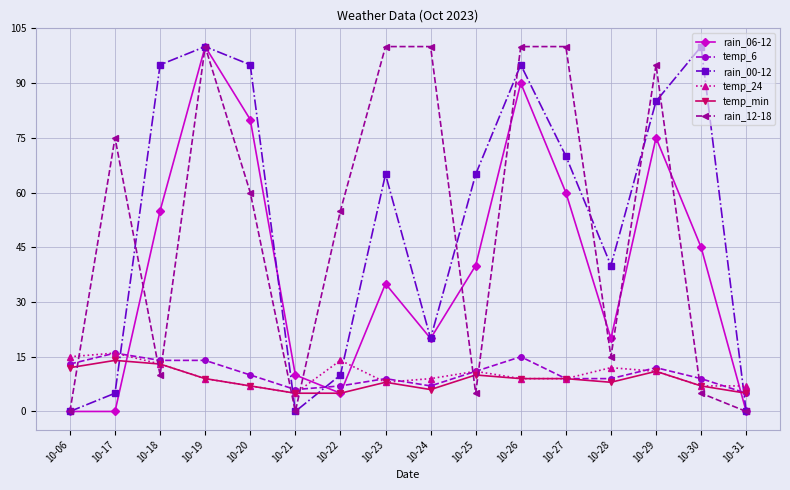

Reading left to right, list all the values displayed in this chart.

rain_06-12: 0	0	55	100	80	10	5	35	20	40	90	60	20	75	45	0
temp_6: 13	16	14	14	10	6	7	9	7	11	15	9	9	12	9	5
rain_00-12: 0	5	95	100	95	0	10	65	20	65	95	70	40	85	100	0
temp_24: 15	16	13	9	7	5	14	8	9	11	9	9	12	11	7	7
temp_min: 12	14	13	9	7	5	5	8	6	10	9	9	8	11	7	5
rain_12-18: 0	75	10	100	60	0	55	100	100	5	100	100	15	95	5	0